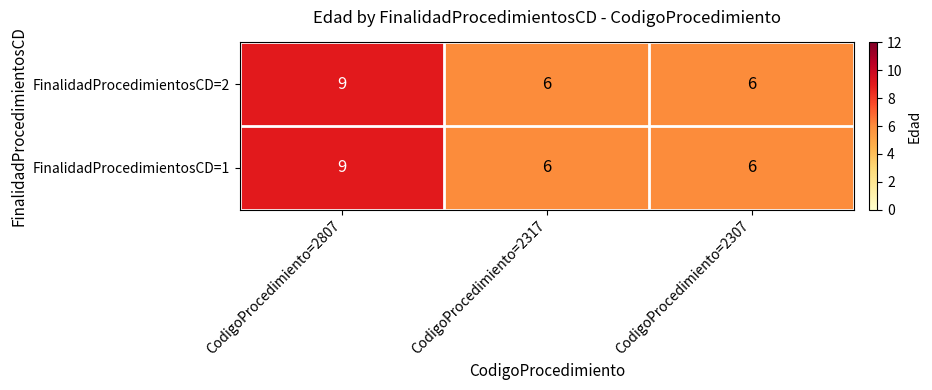

Count the number of data series in this chart.

2